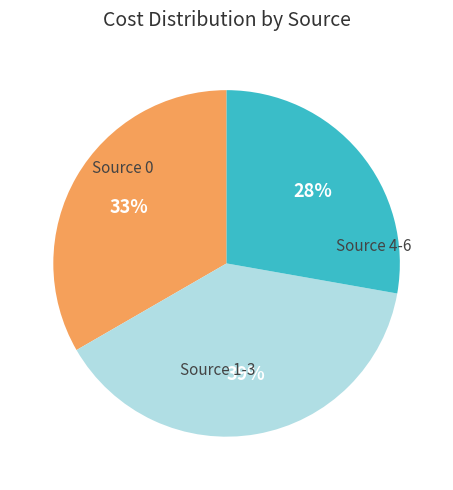

To the nearest percent, what is the difference between the largest and smallest slice percentages?

11%